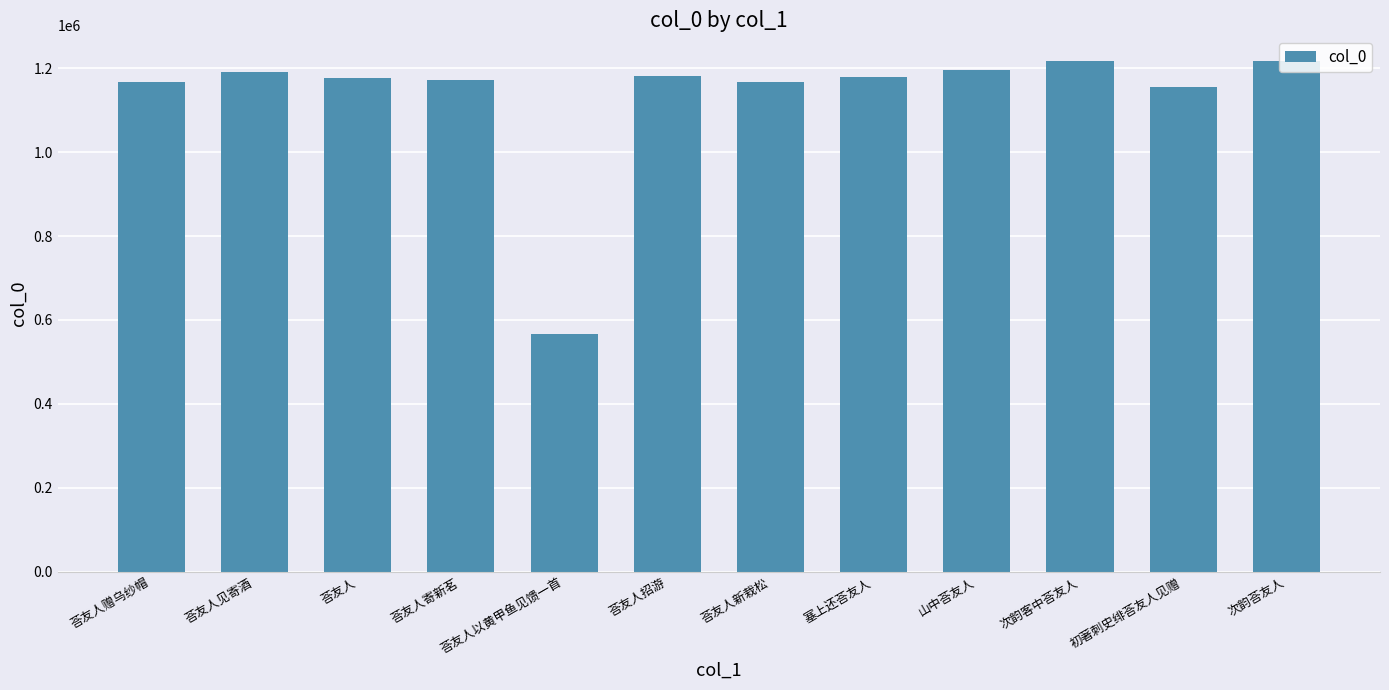

True or false: the data shows 1217866 at 次韵客中荅友人.

True